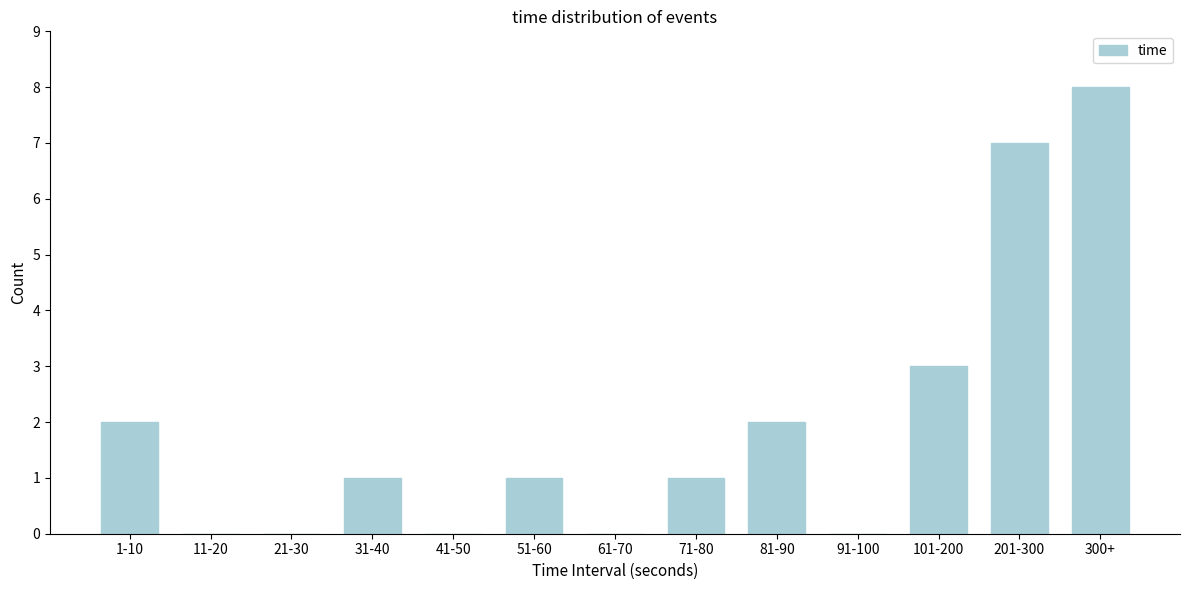

Reading left to right, list all the values displayed in this chart.

1-10=2	11-20=0	21-30=0	31-40=1	41-50=0	51-60=1	61-70=0	71-80=1	81-90=2	91-100=0	101-200=3	201-300=7	300+=8